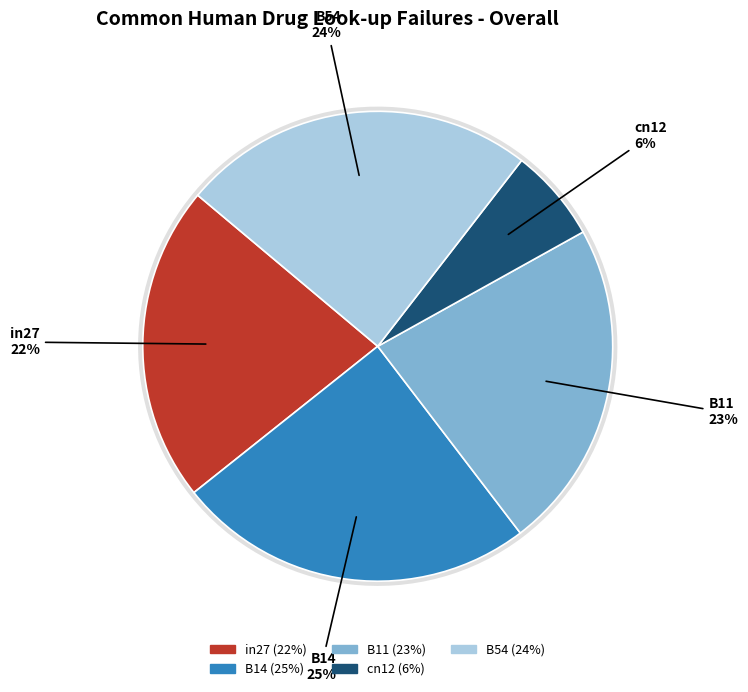

What percentage is the B11 slice, to the nearest percent?

23%